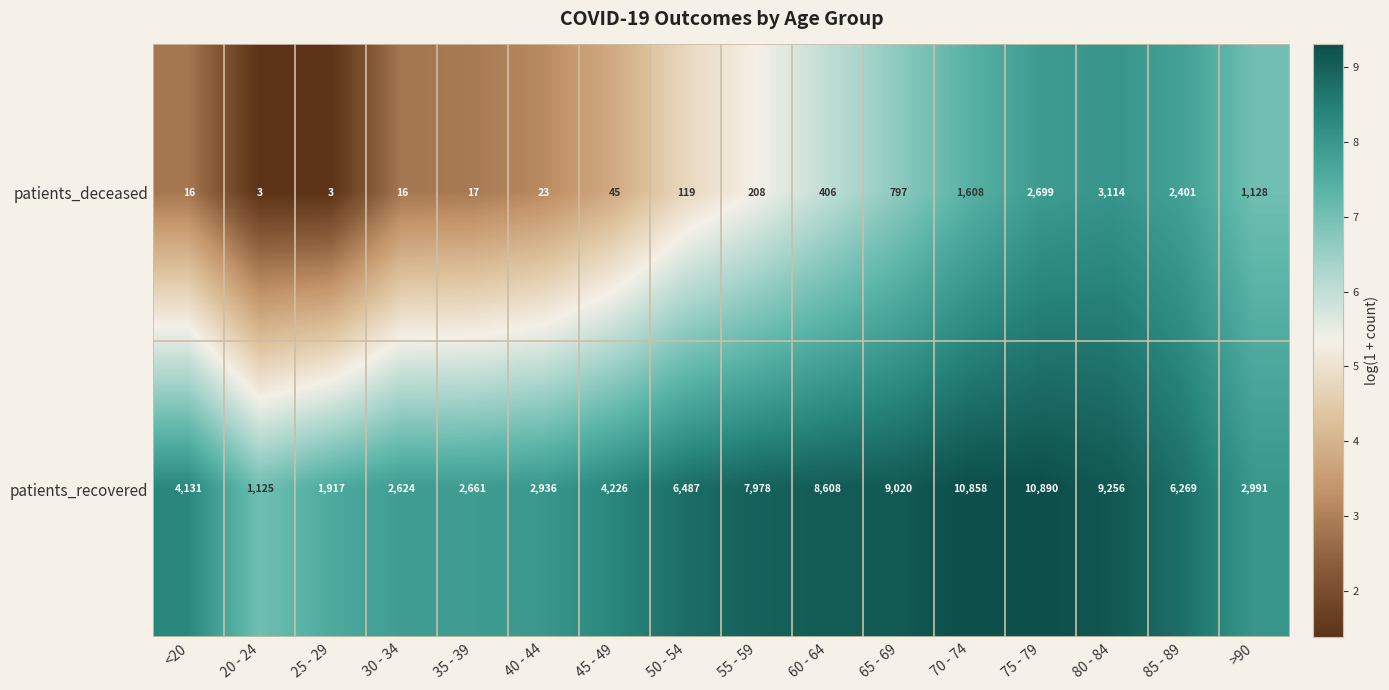

What is the difference between the maximum and minimum values in the patients_deceased series?

3111